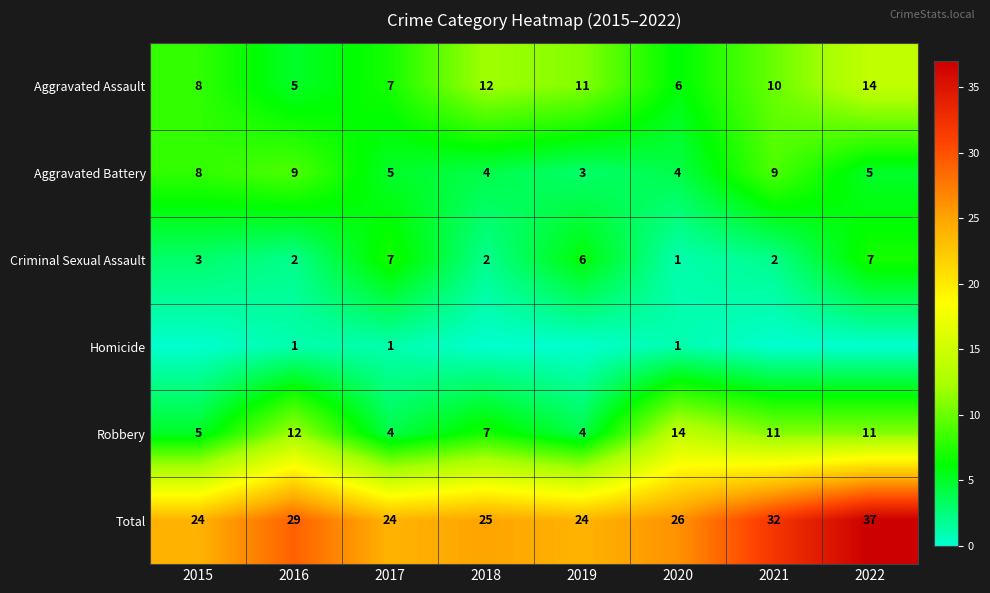

Is the value of Total at 2015 greater than the value of Criminal Sexual Assault at 2017?

Yes